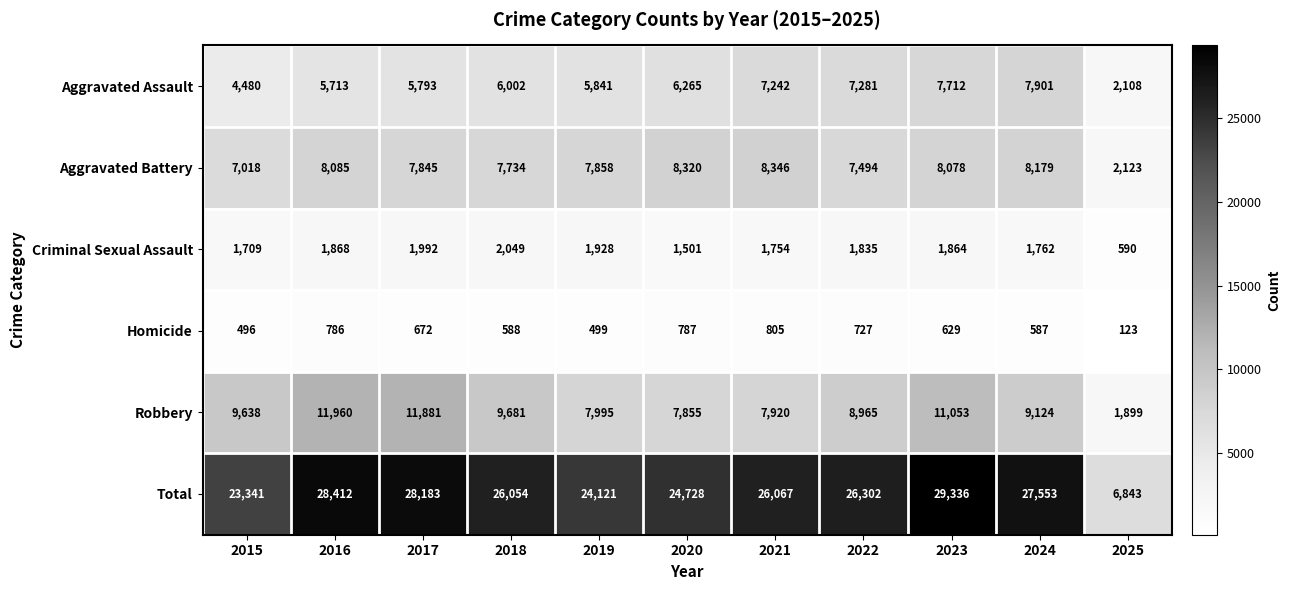

What is the maximum value shown in the chart?

29336